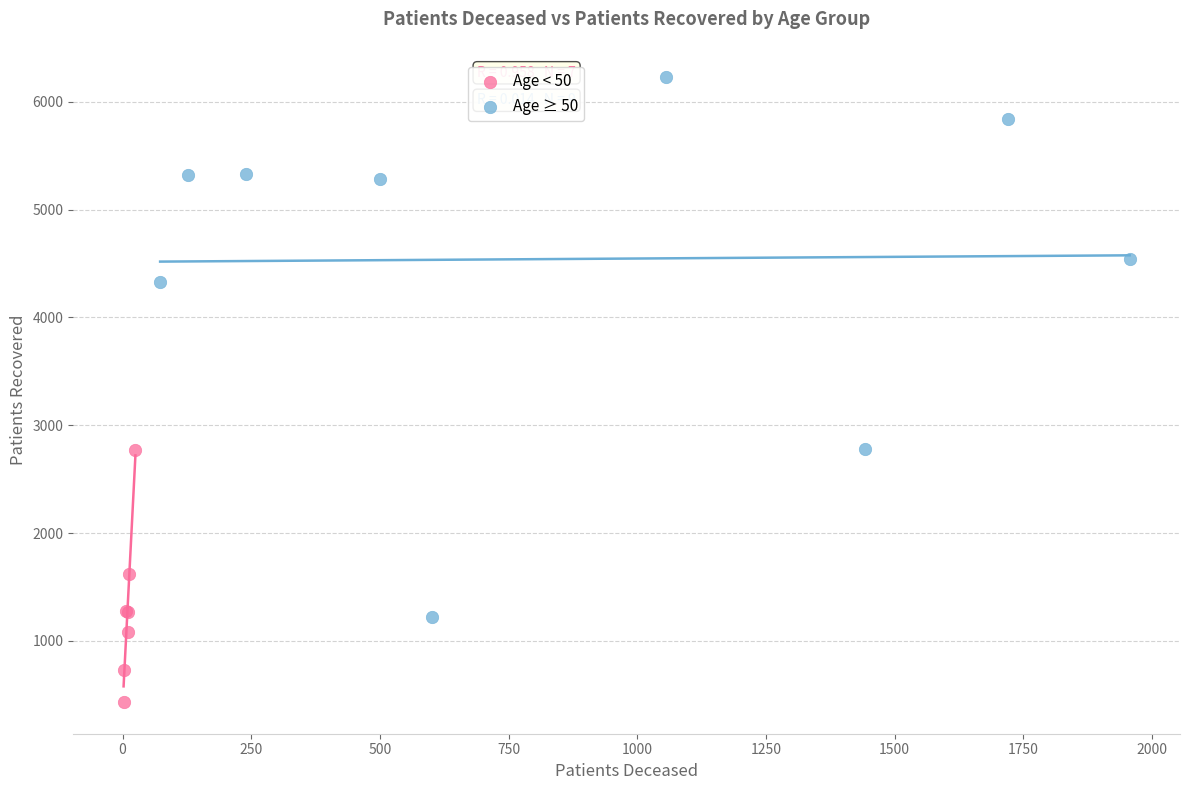

Which series has the widest spread of Y values?

Age ≥ 50